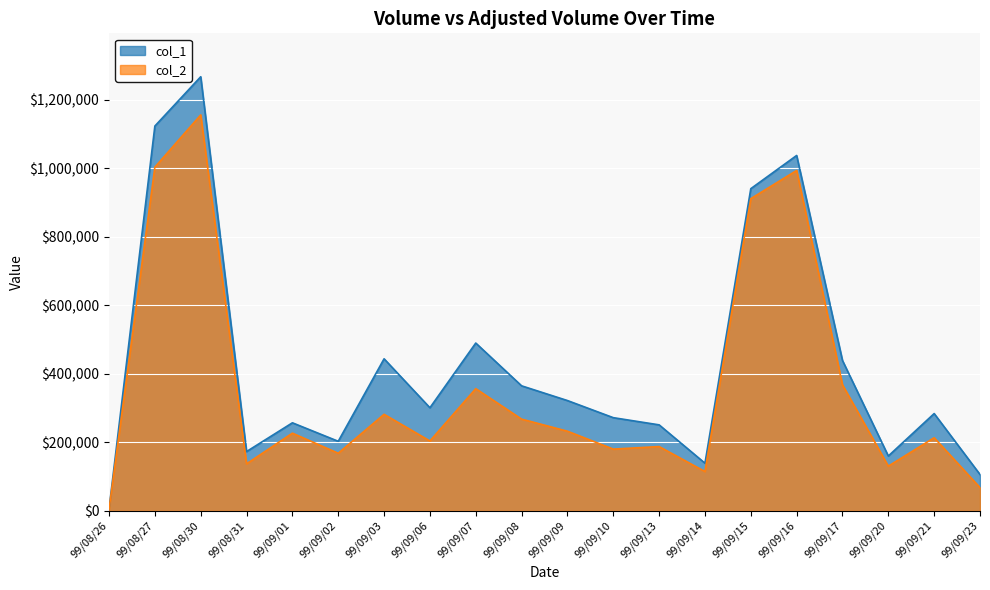

Where is col_1 nearest to the value 636500?

99/09/07